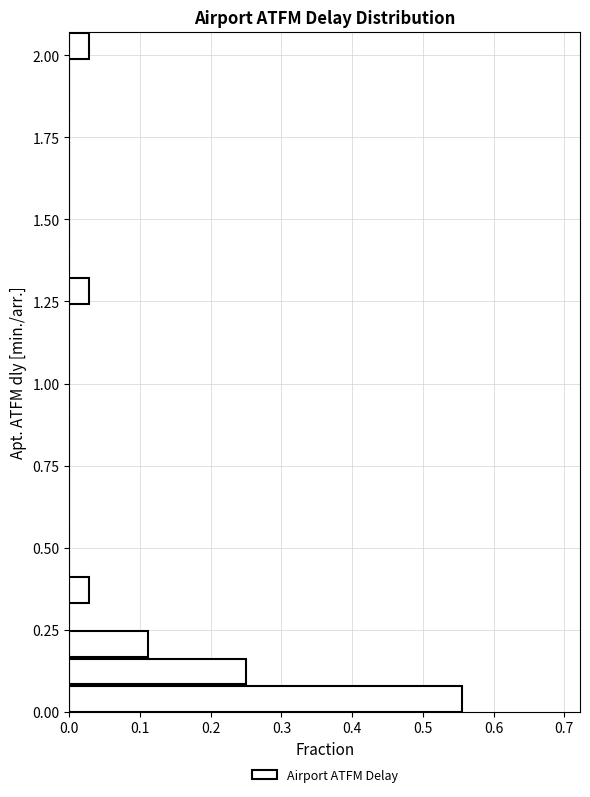

Read against the y-axis, roughly where is the centre of the longest bar?

0.05